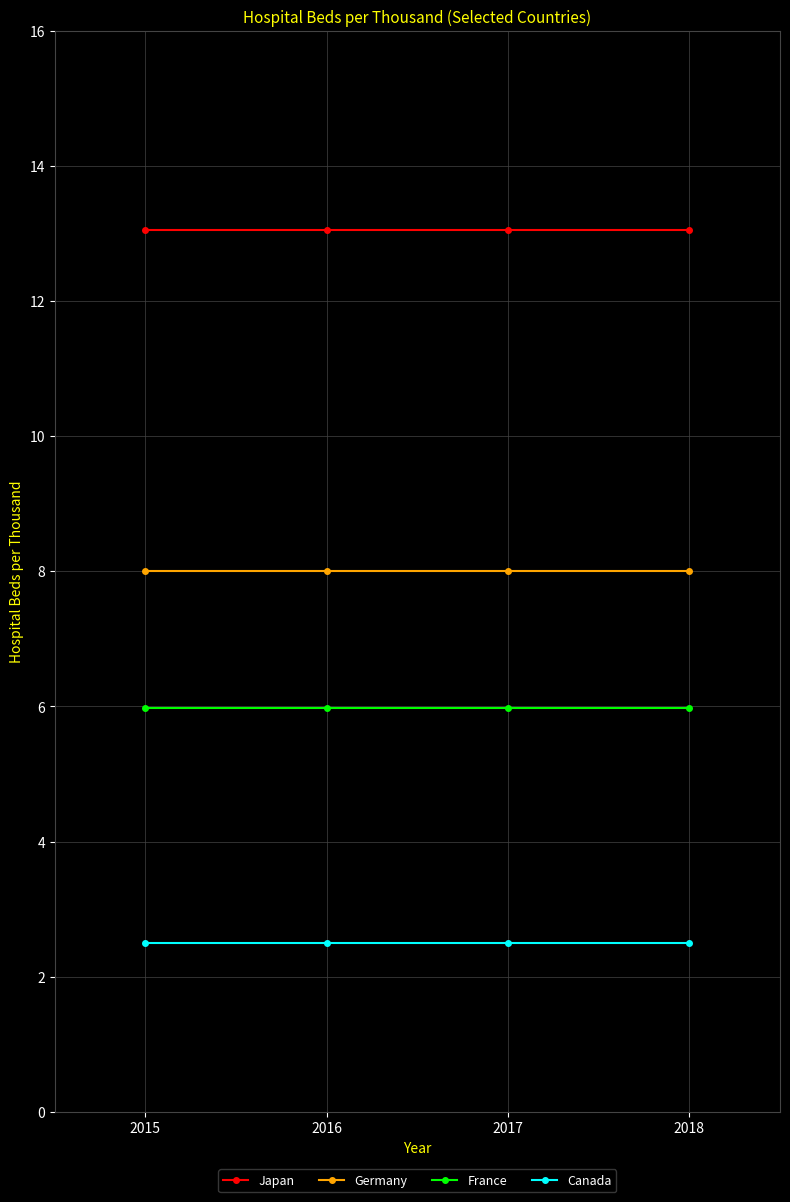

What is the maximum value for France?

6.0